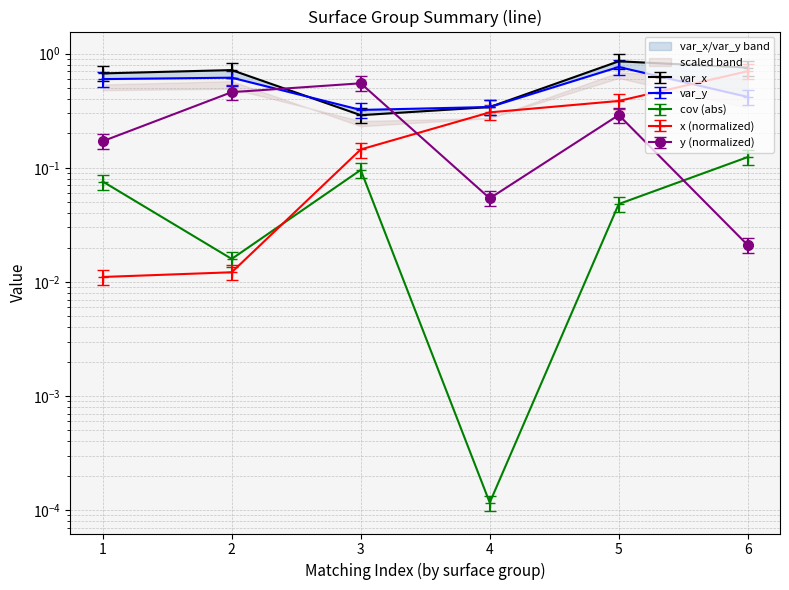

Which has a higher value, 1 or 6?

6